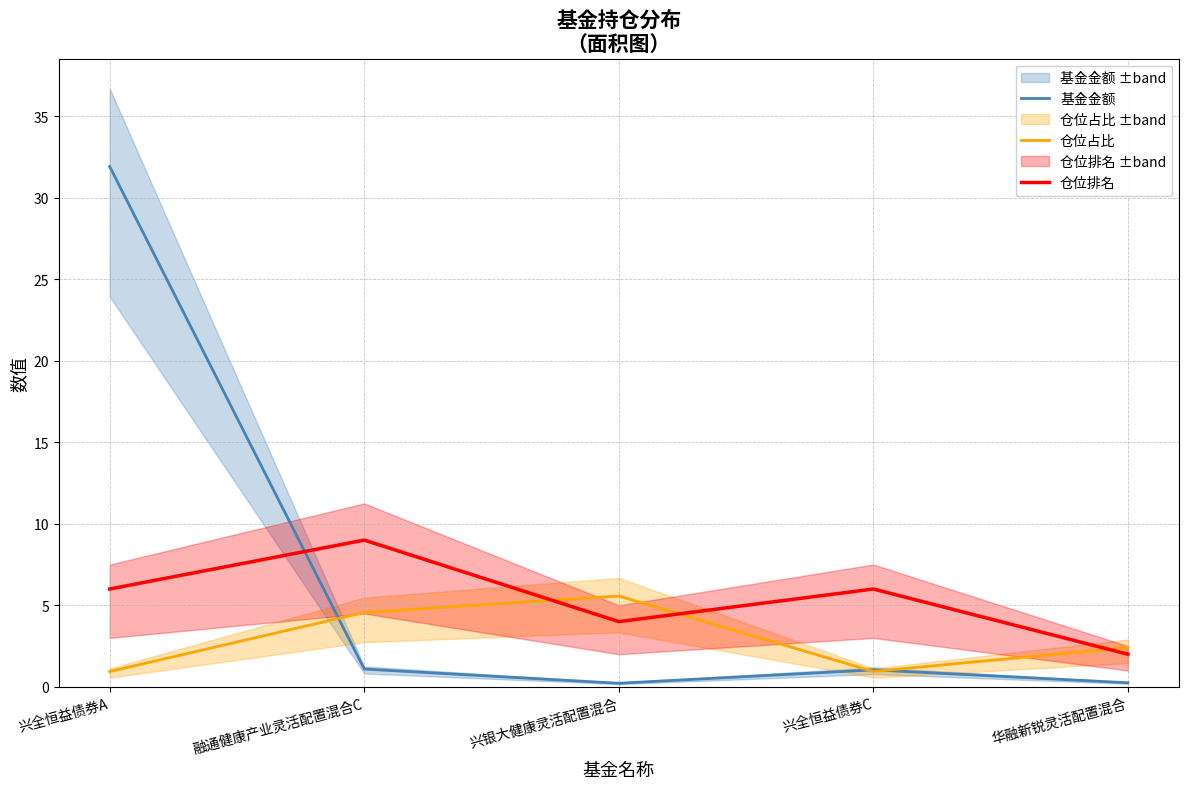

The value of 基金金额 at 兴全恒益债券C is 1.0. True or false?

True